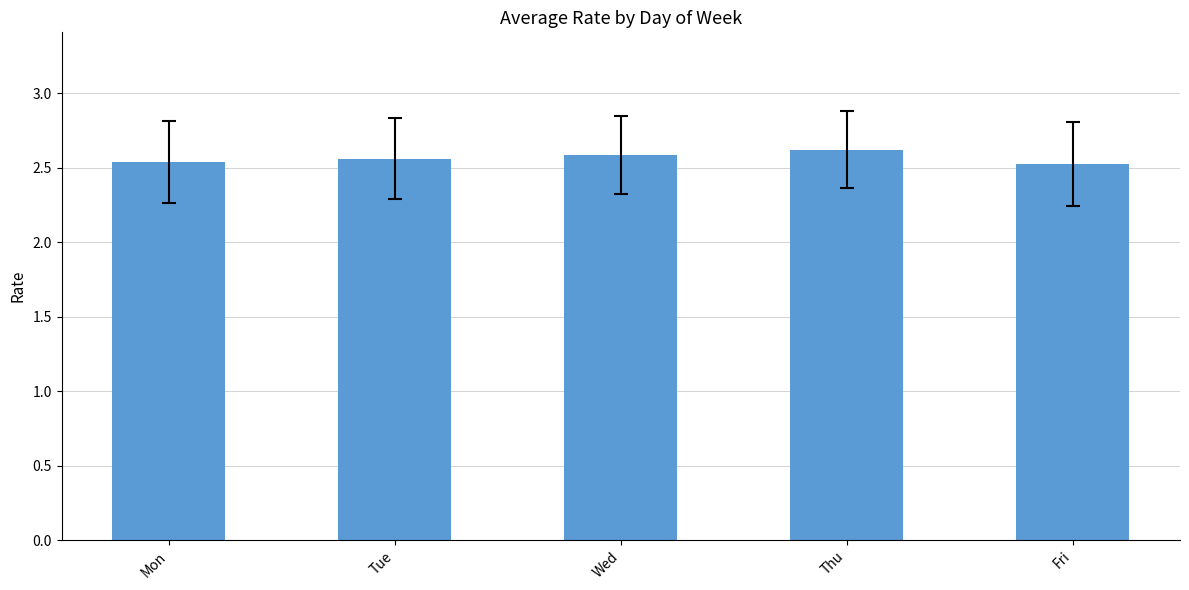

The chart shows a value of 0.7 at Fri. True or false?

False